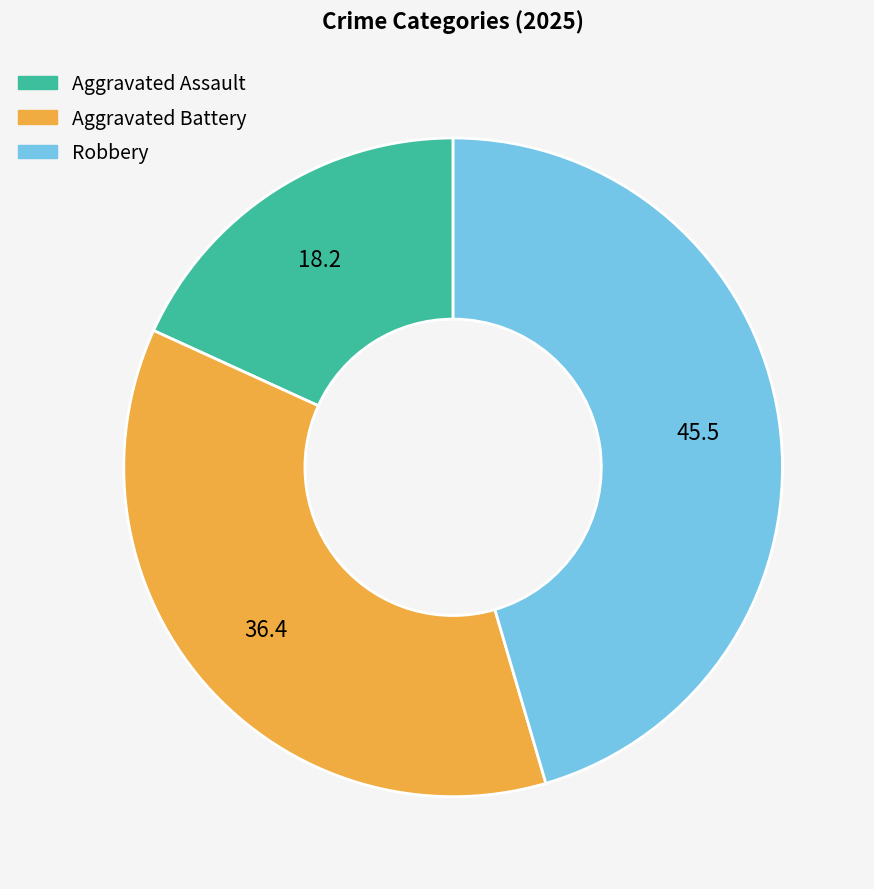

Is the sum of Aggravated Battery and Robbery greater than half?

Yes